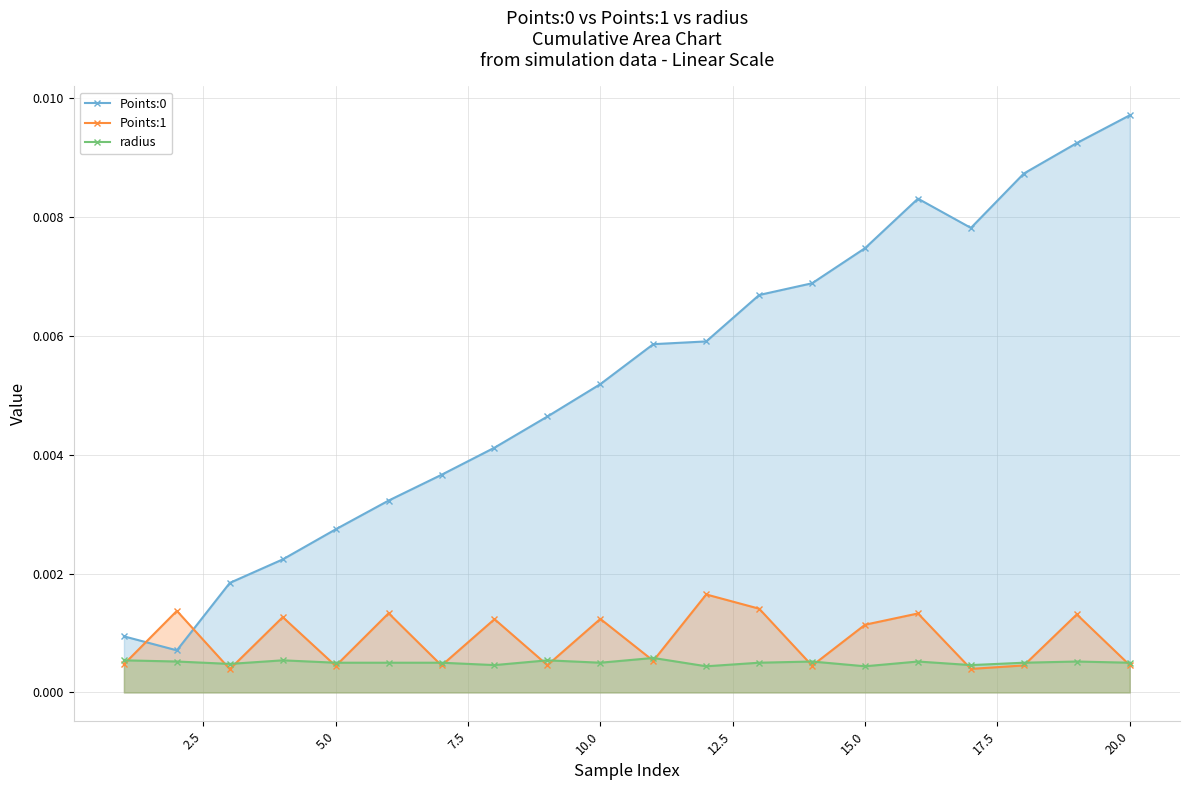

Does the chart have visible grid lines?

Yes